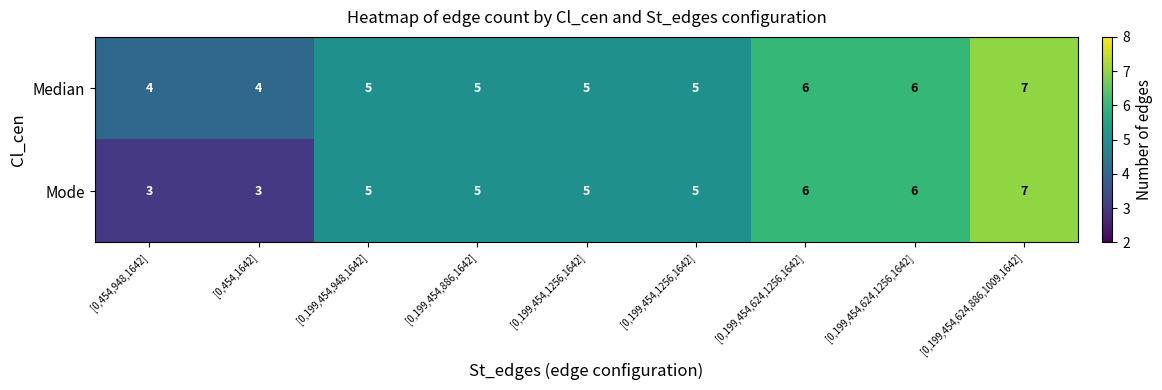

How many categories are shown in the chart?

9